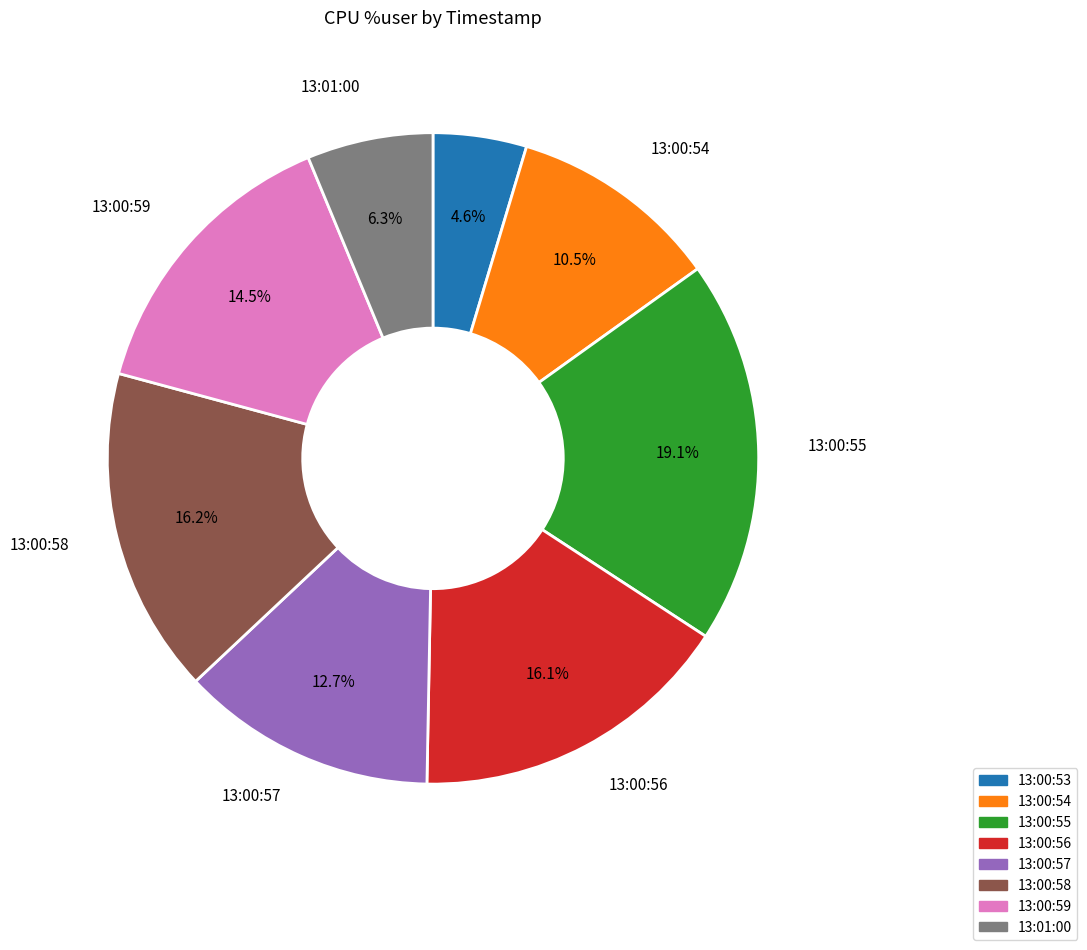

How many slices are in this pie chart?

8